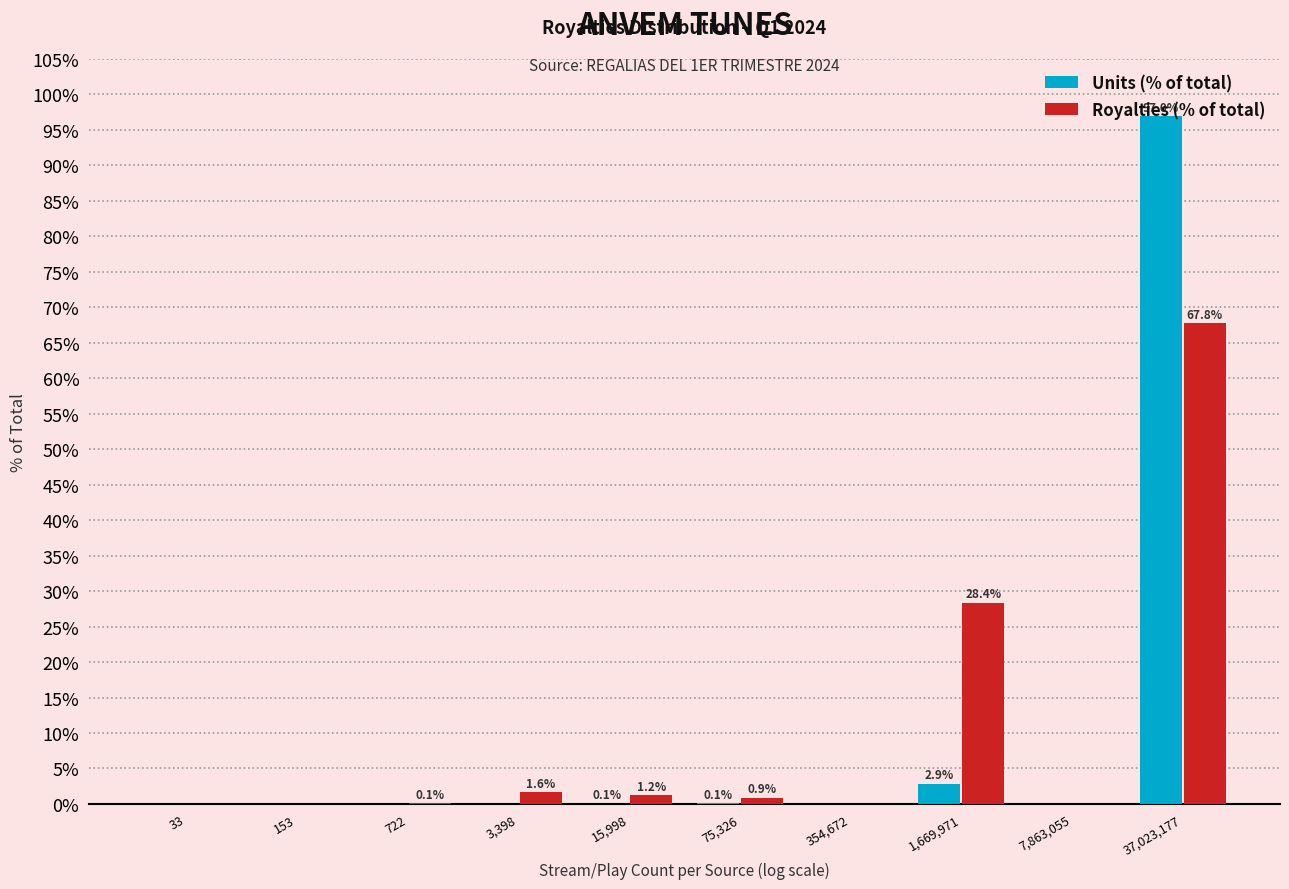

What is the sum of the Royalties (% of total) values at 722 and 37,023,177?

67.9